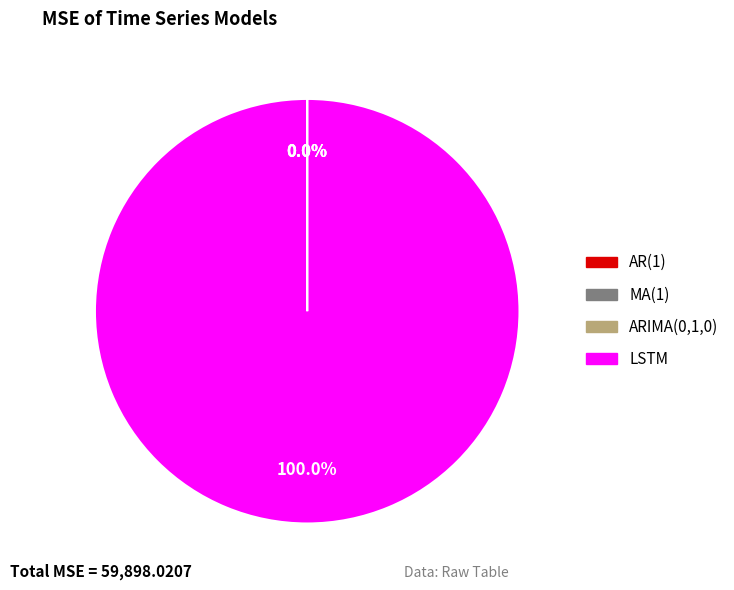

To the nearest percent, what is the difference between the largest and smallest slice percentages?

100%